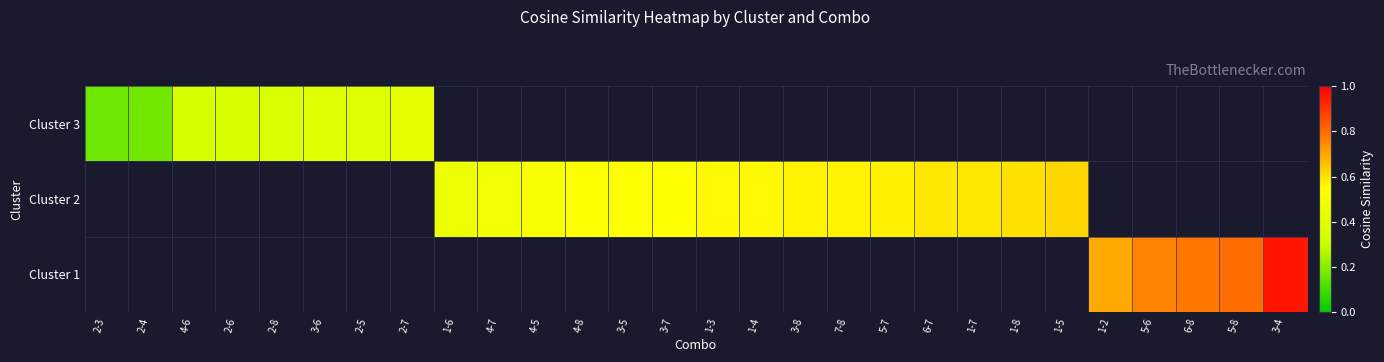

Where is Cluster 3 nearest to the value 0?

2-3